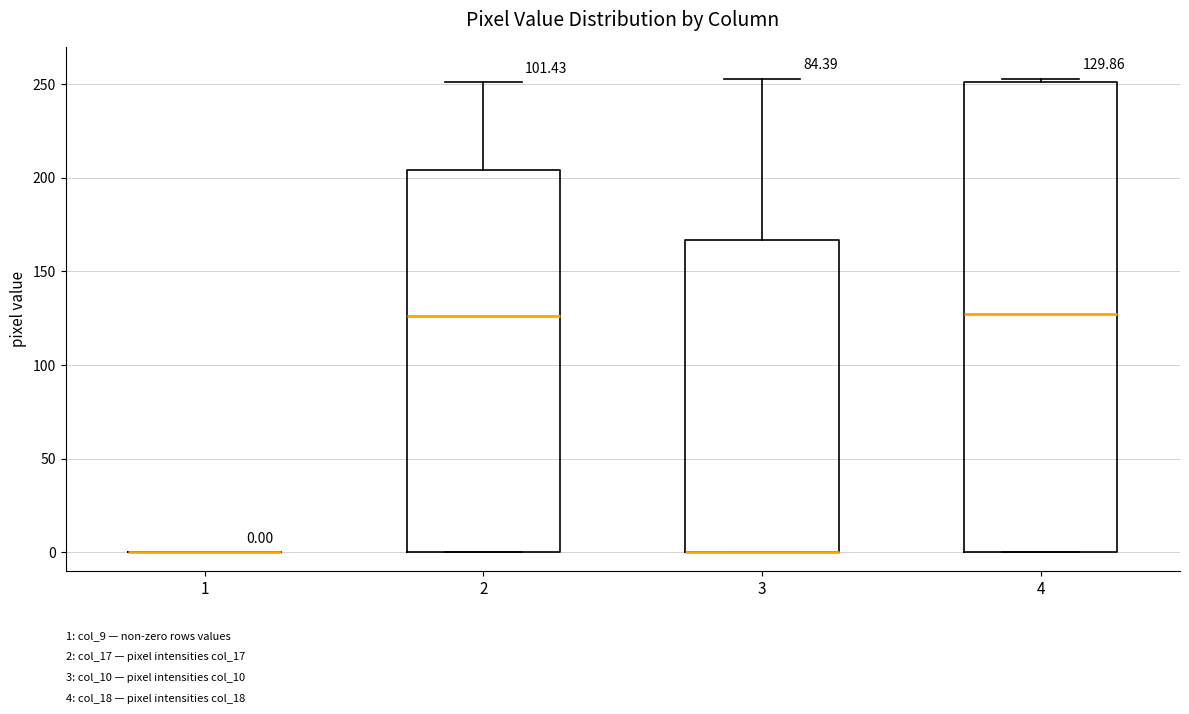

Which box is the tallest, from its lower edge to its upper edge?

4